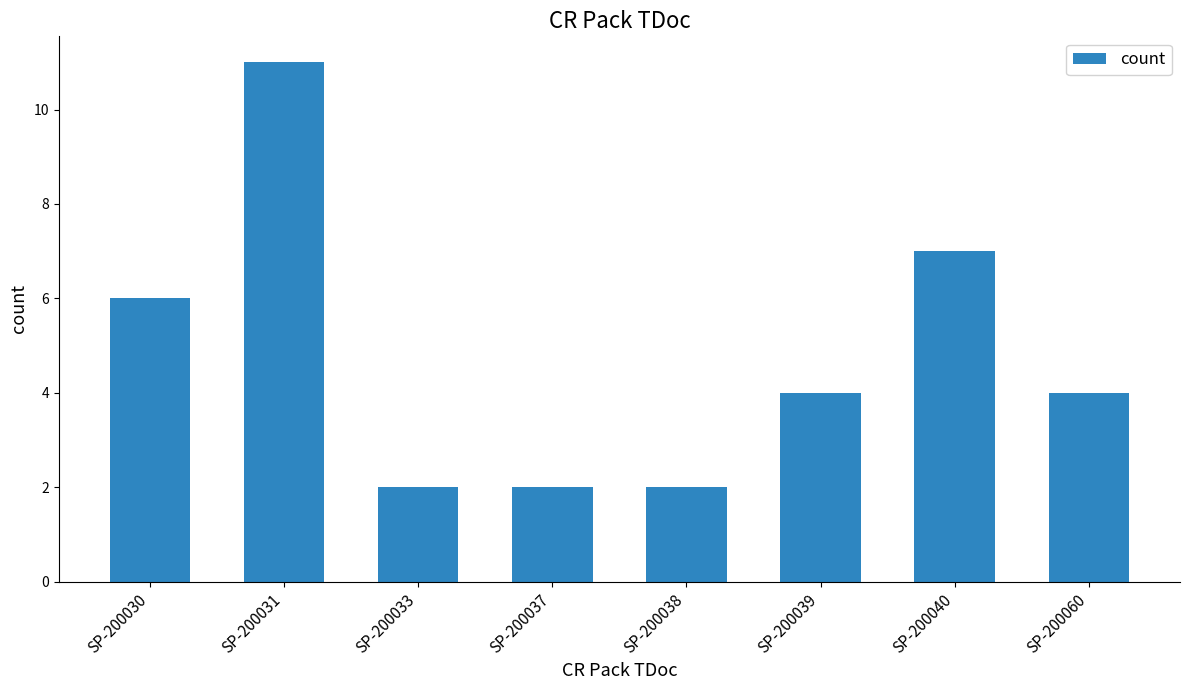

Reading right to left, what are all the values shown in this chart?

4	7	4	2	2	2	11	6